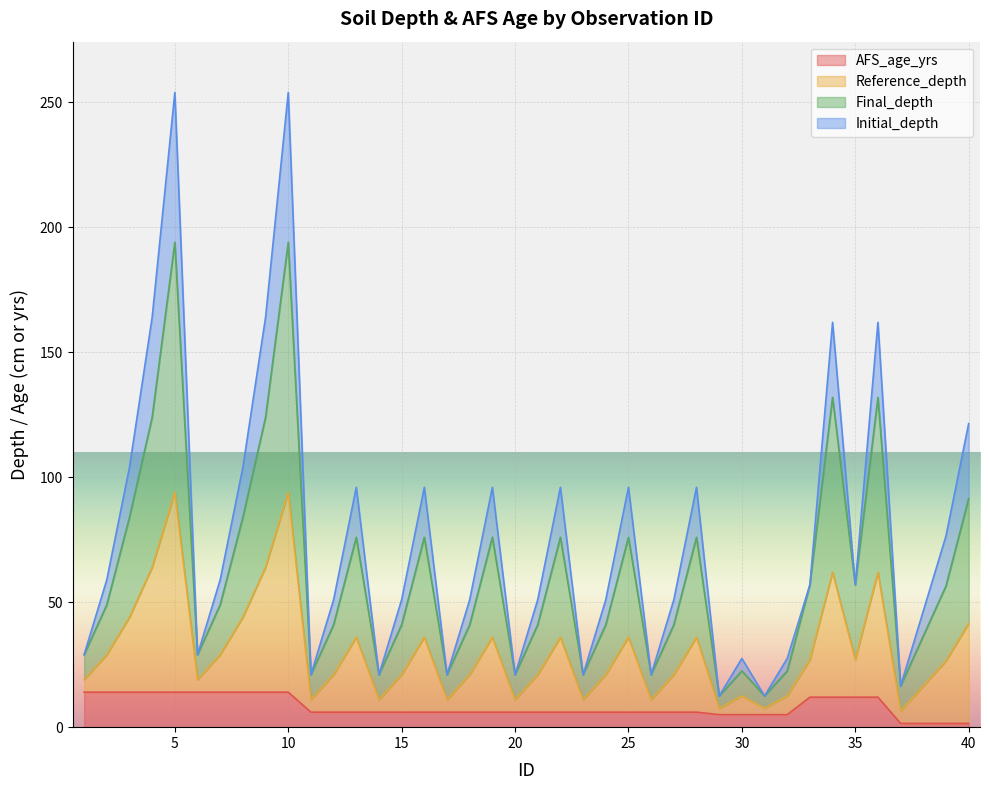

What is the average value of the Final_depth series?

60.9